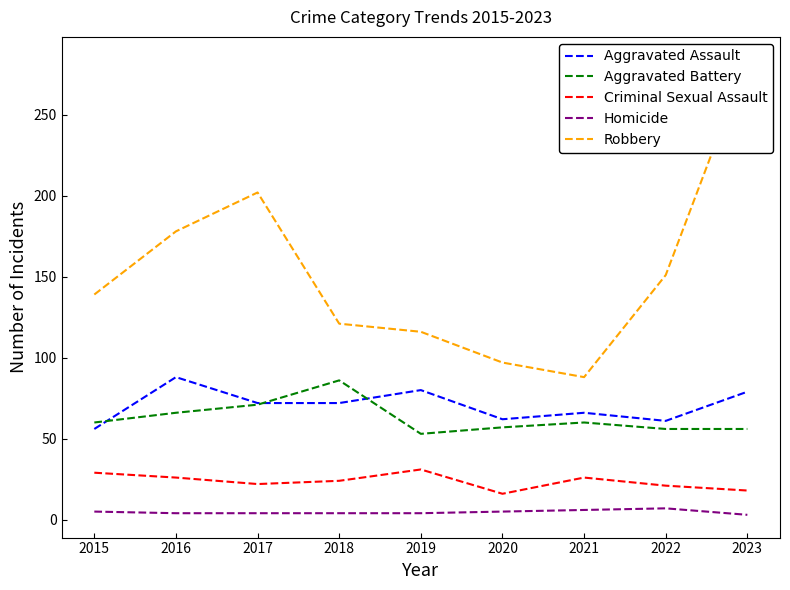

What is the value of the Aggravated Assault point at the 2nd from the left?

88